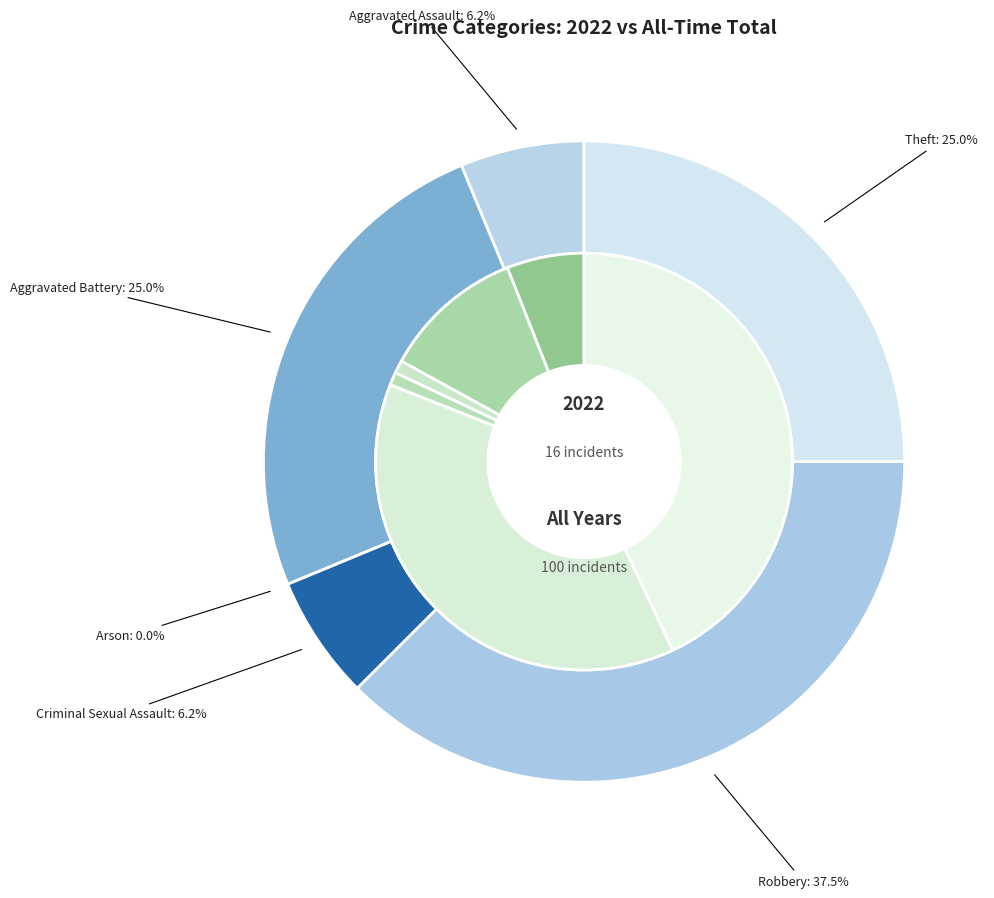

True or false: 2 accounts for 1% of the total.

False